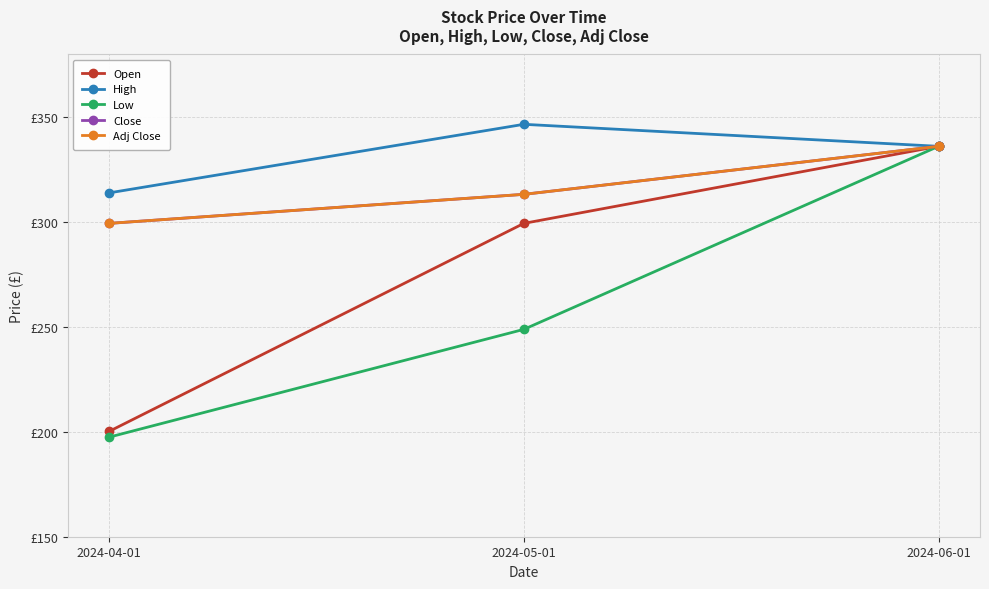

What position from the left is 2024-05-01?

2